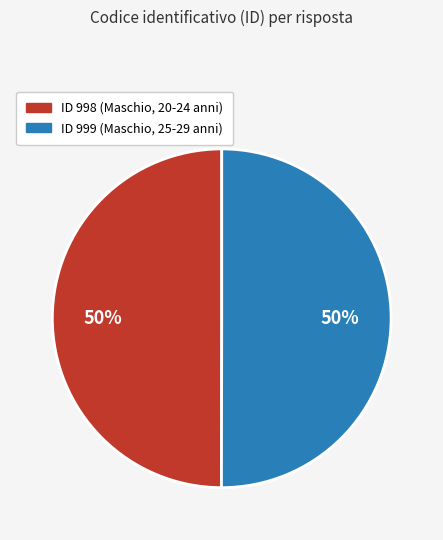

Approximately how many times larger is the value at ID 999 (Maschio, 25-29 anni) compared to ID 998 (Maschio, 20-24 anni)?

1.0